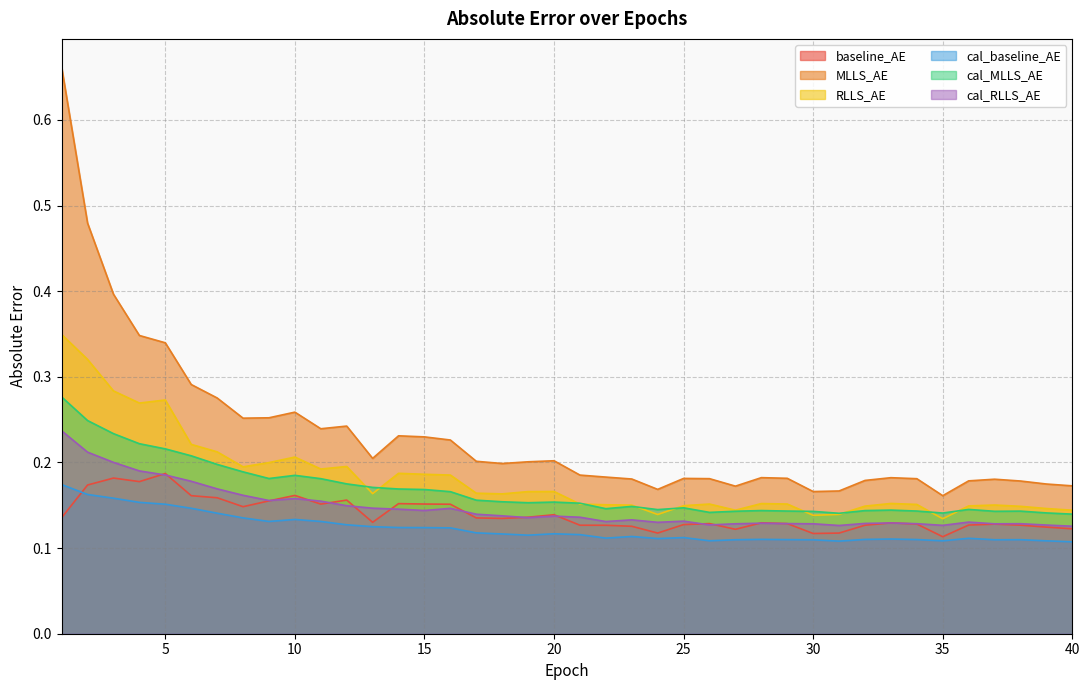

Does the chart display data point markers on the line(s)?

No